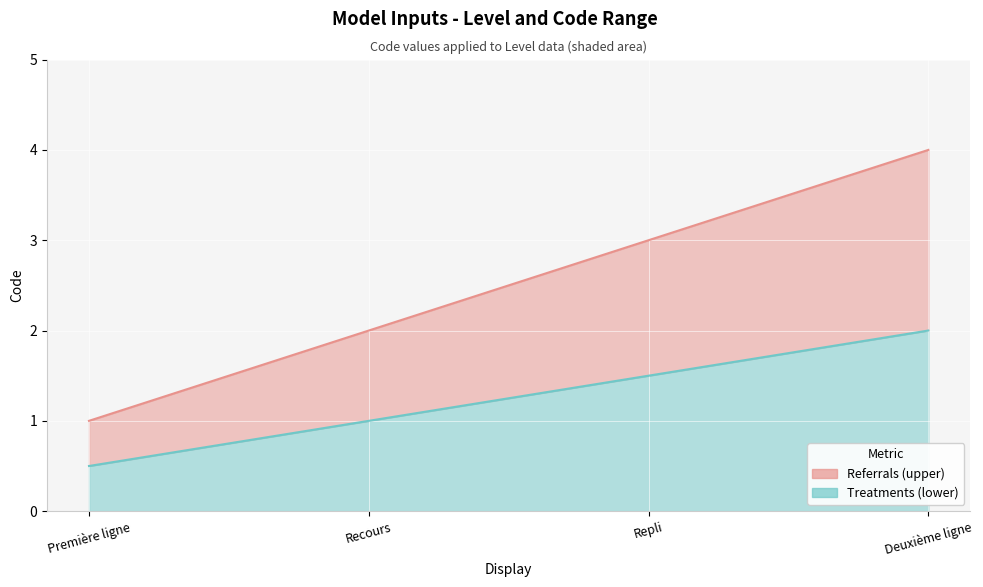

What is the difference between the second highest and second lowest values in the Recours / Repli series?

0.5